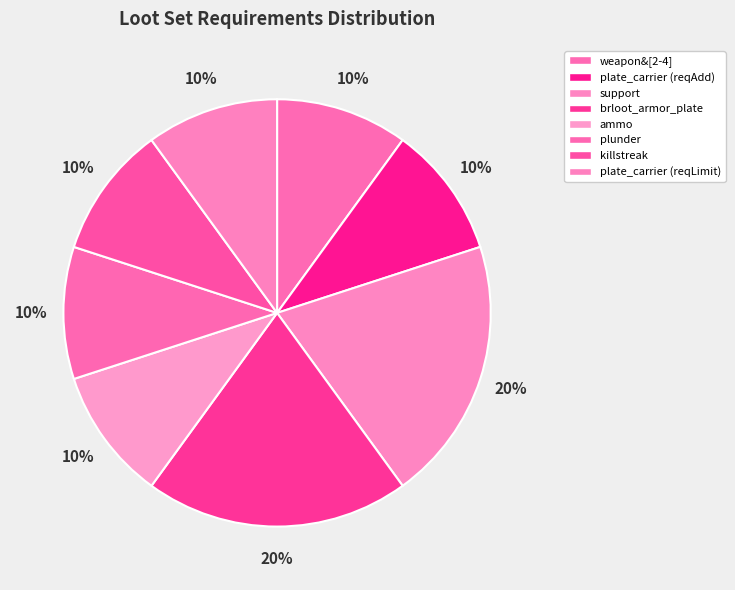

Which category has the biggest portion of the pie?

support